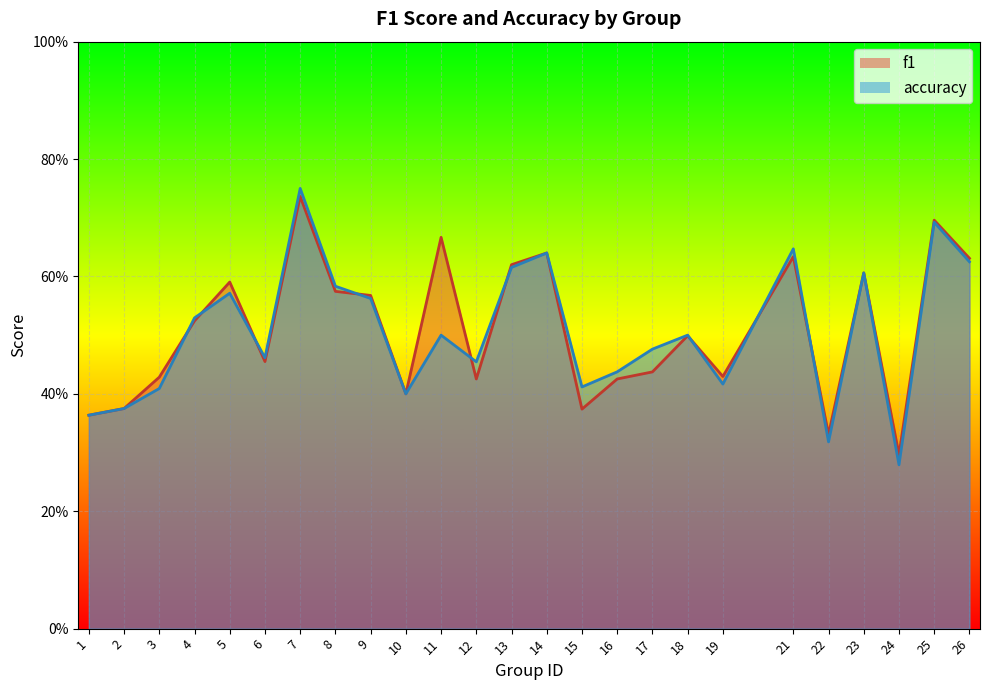

What are all the series names shown in the legend?

f1, accuracy